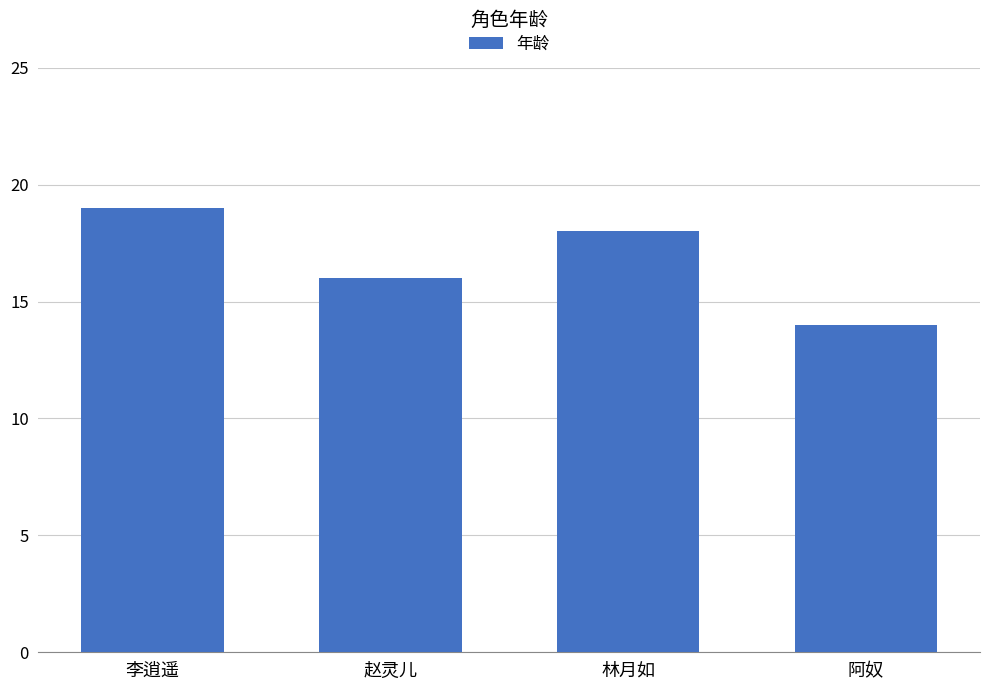

How many values are between 16 and 19?

3